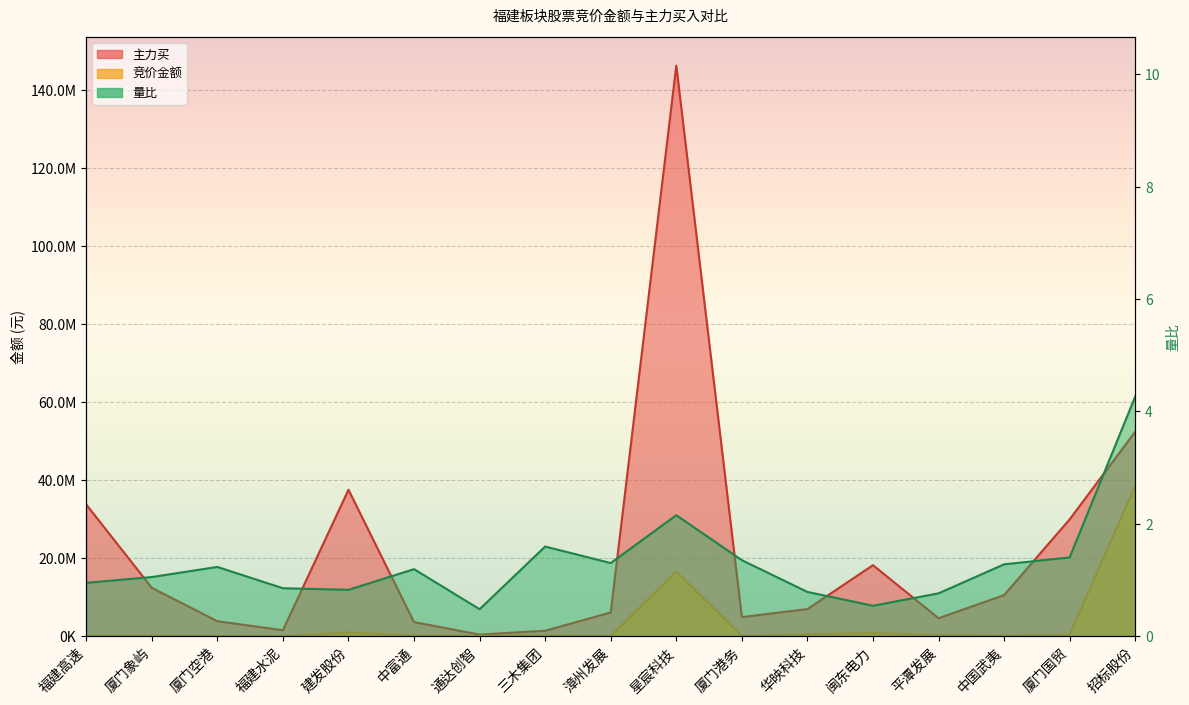

How many lines are shown in the chart?

3